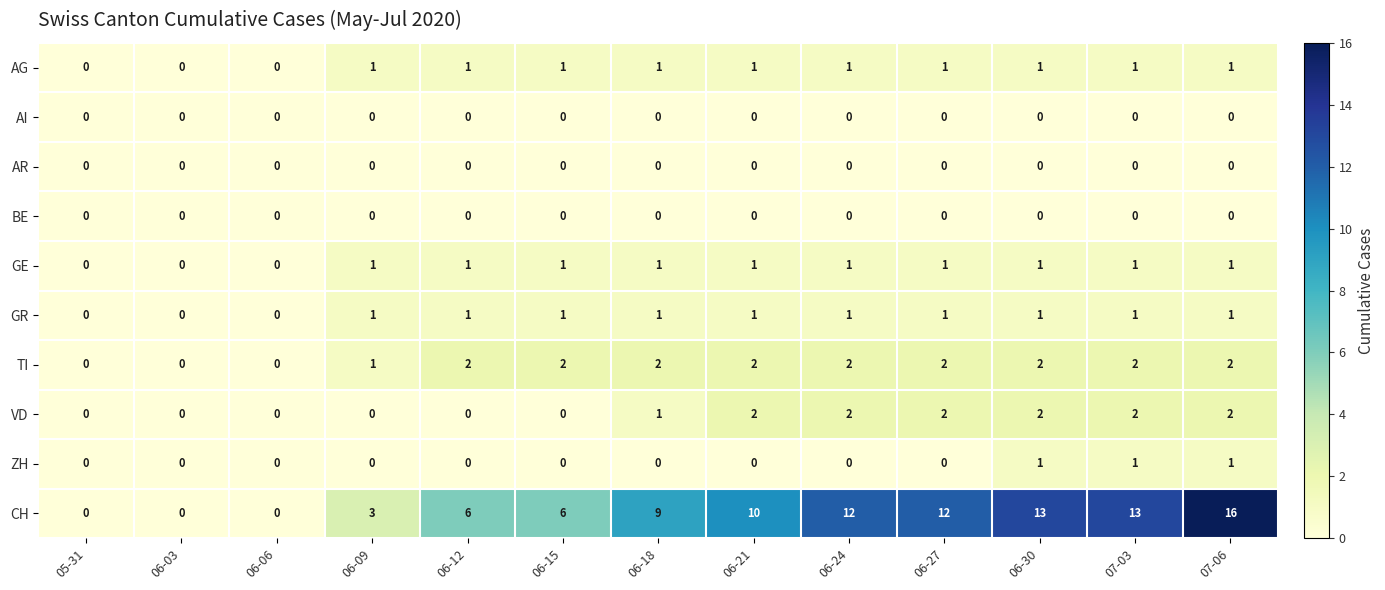

Which series has the widest spread of values?

CH